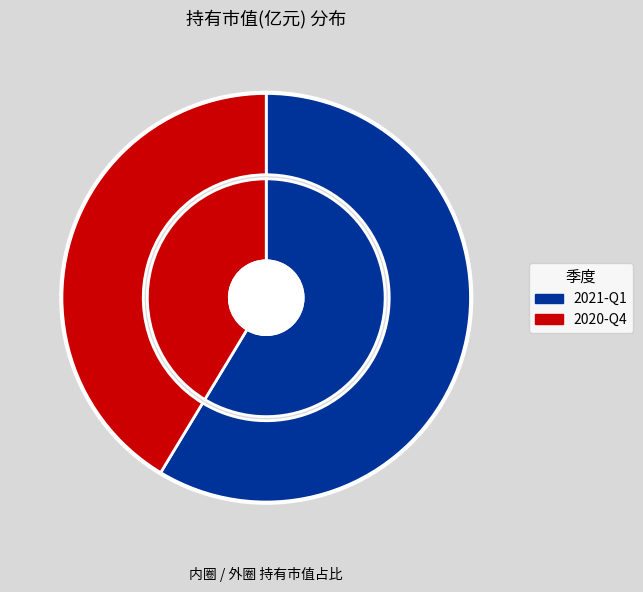

What percentage is the 2021-Q1 slice, to the nearest percent?

59%